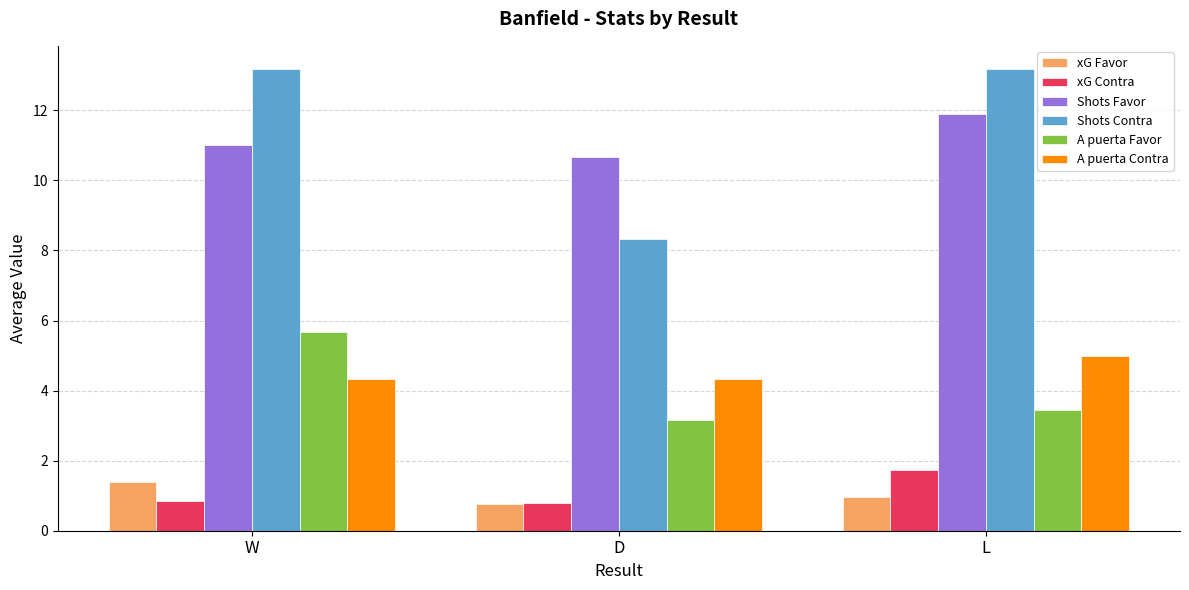

True or false: xG Contra has a value of 0.8 at D.

True